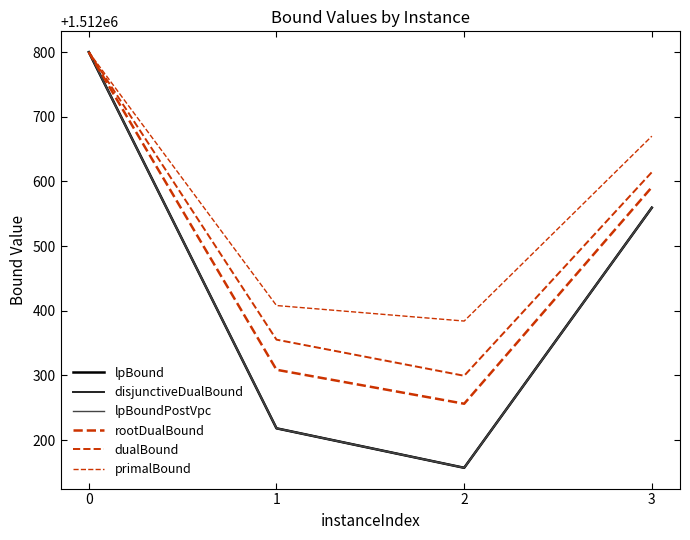

Is this an area chart (filled region under the line)?

No